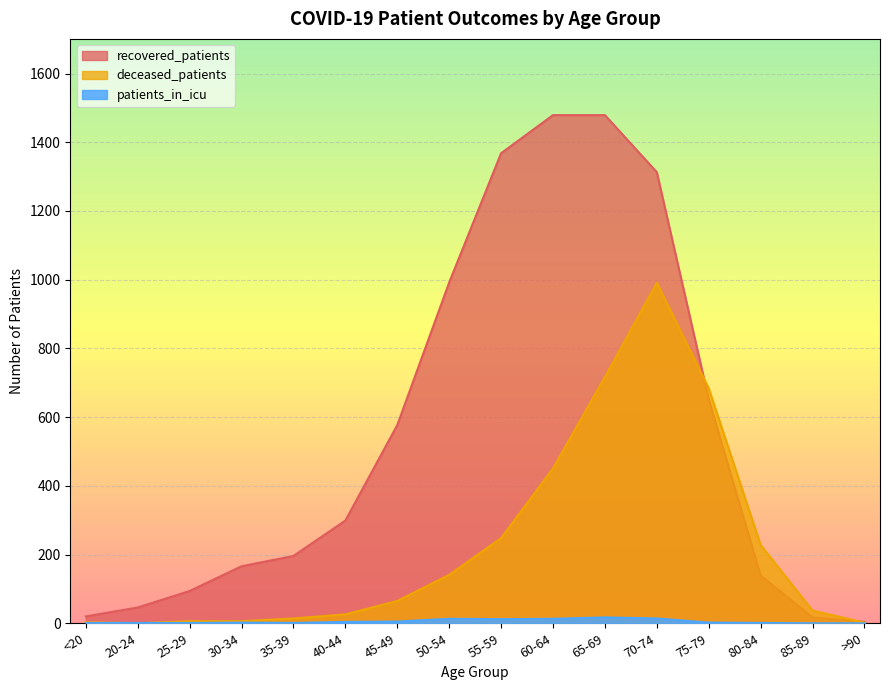

The deceased_patients series shows 451 at 60-64. True or false?

True